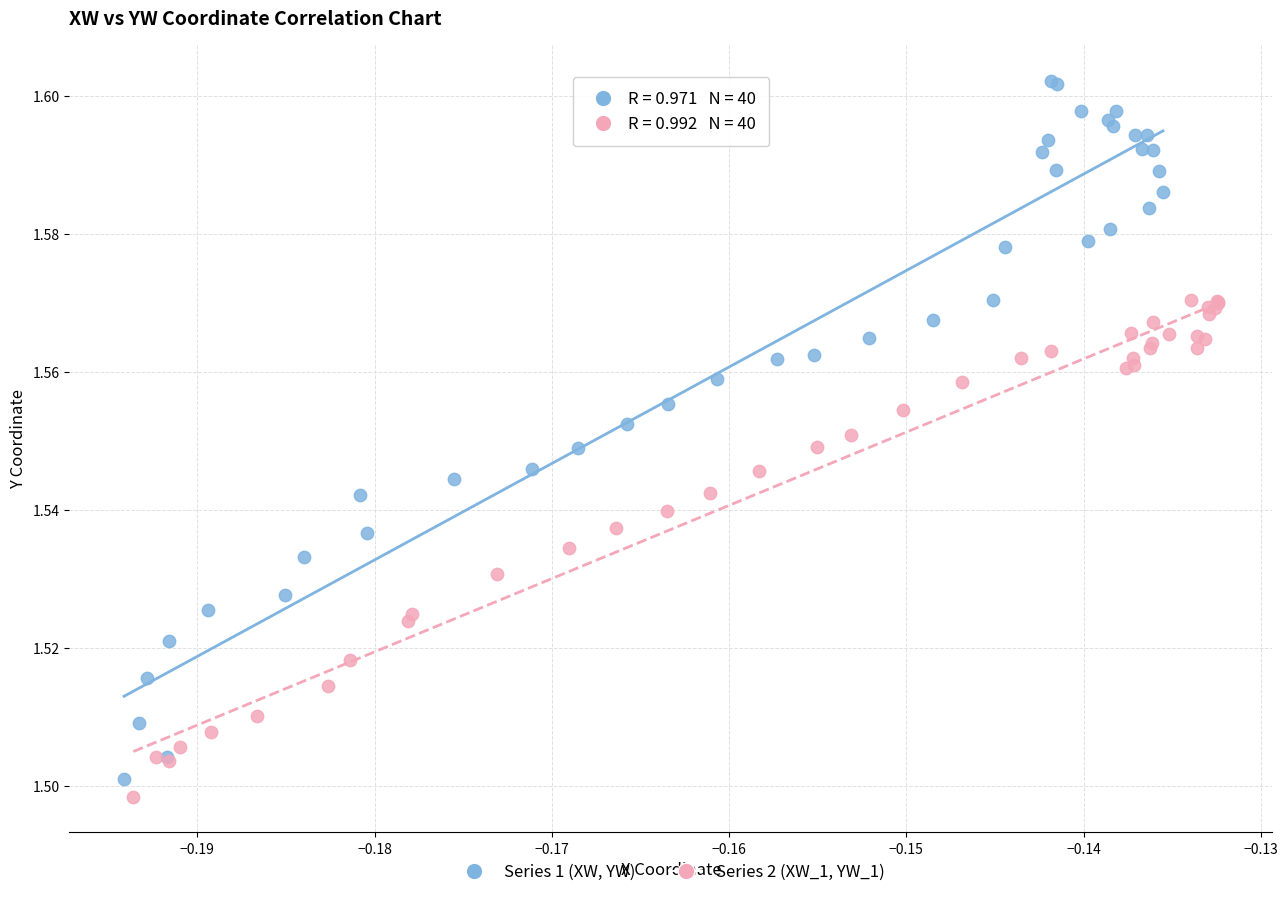

What are all the series names shown in the legend?

Series 1 (XW, YW), Series 2 (XW_1, YW_1)